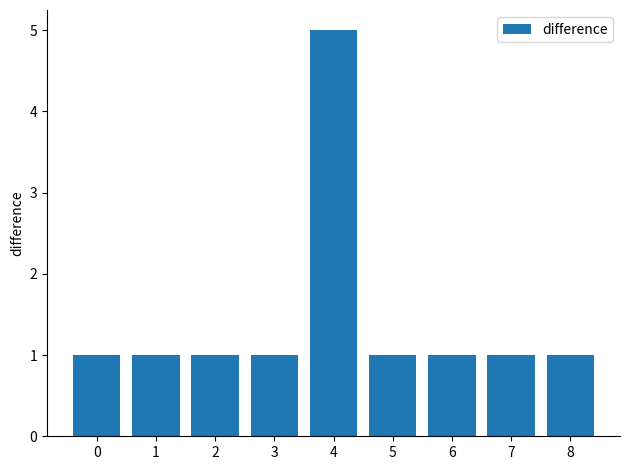

What is the greatest value displayed?

5